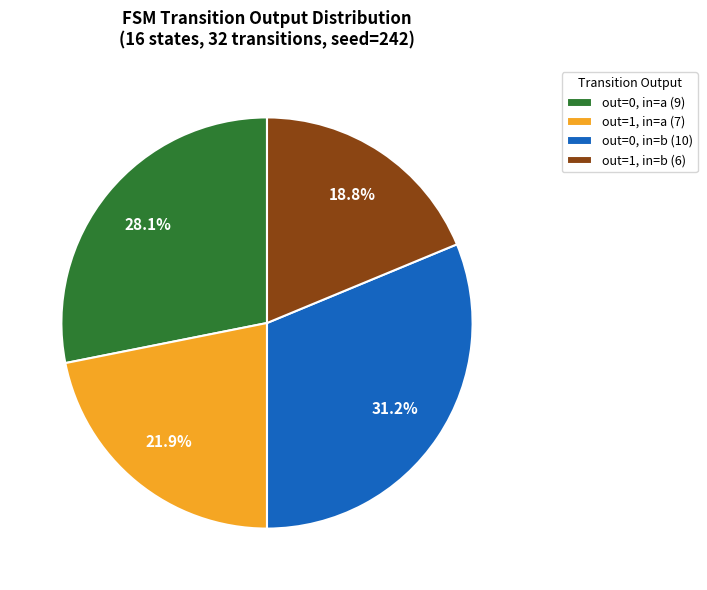

Which category has the biggest portion of the pie?

out=0, in=b (10)